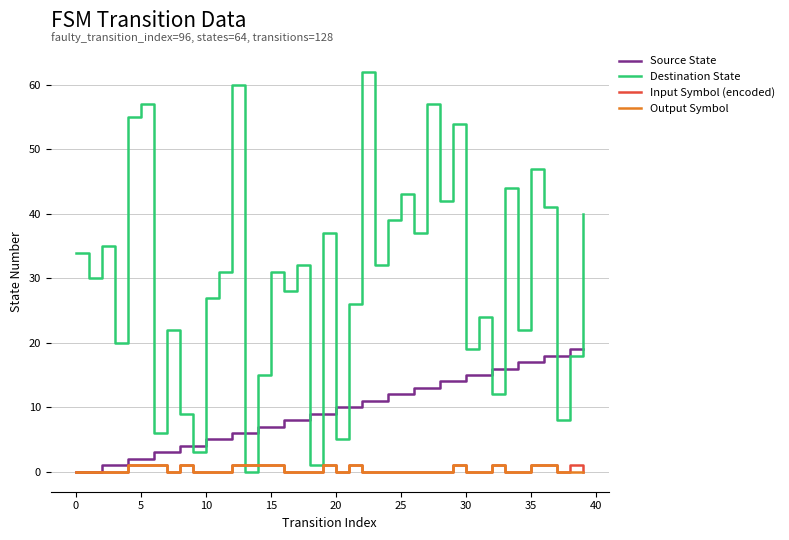

Which series has the largest range (max minus min)?

Destination State